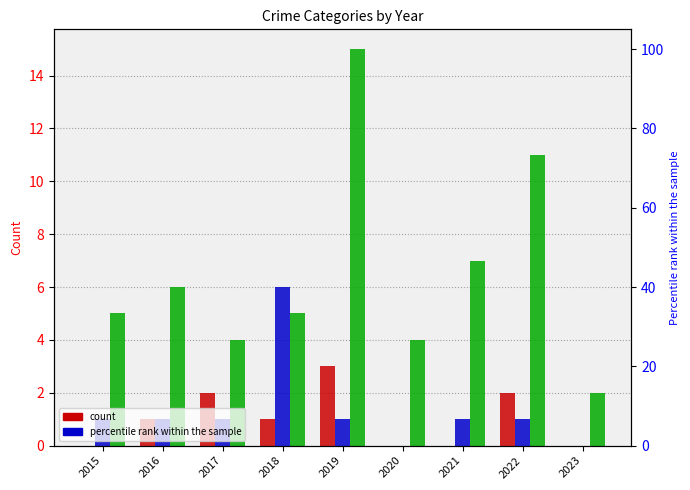

At which label does Robbery first exceed 5?

2016